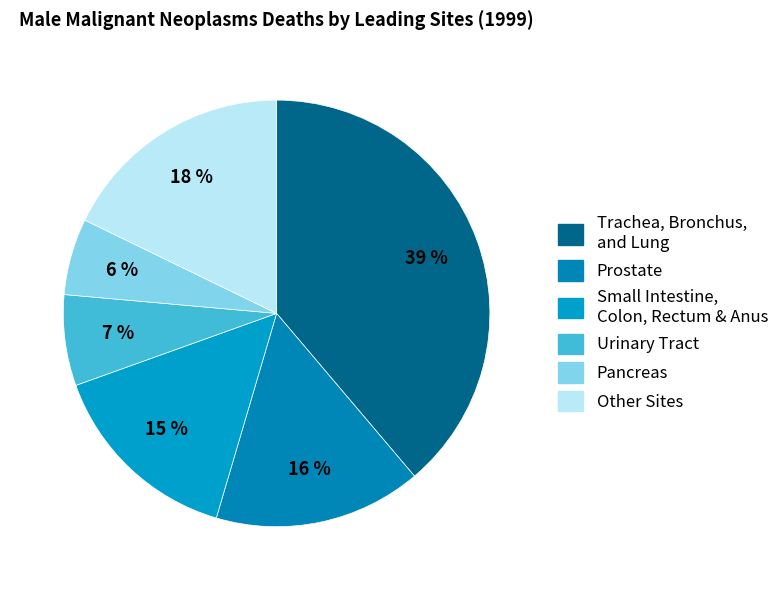

What is the largest slice in the pie chart?

Trachea, Bronchus, and Lung